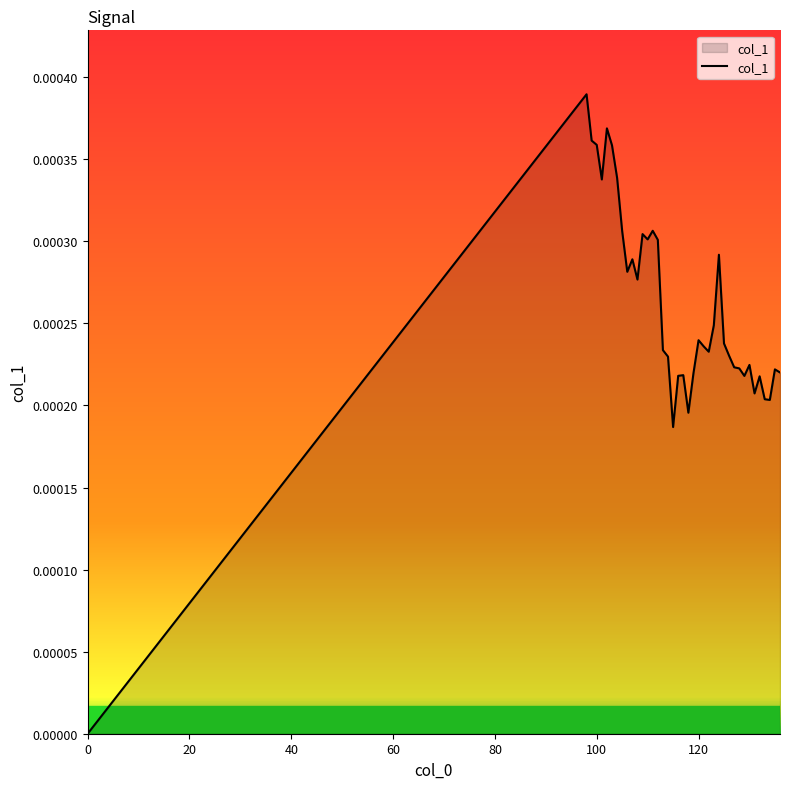

Does the chart display data point markers on the line(s)?

No